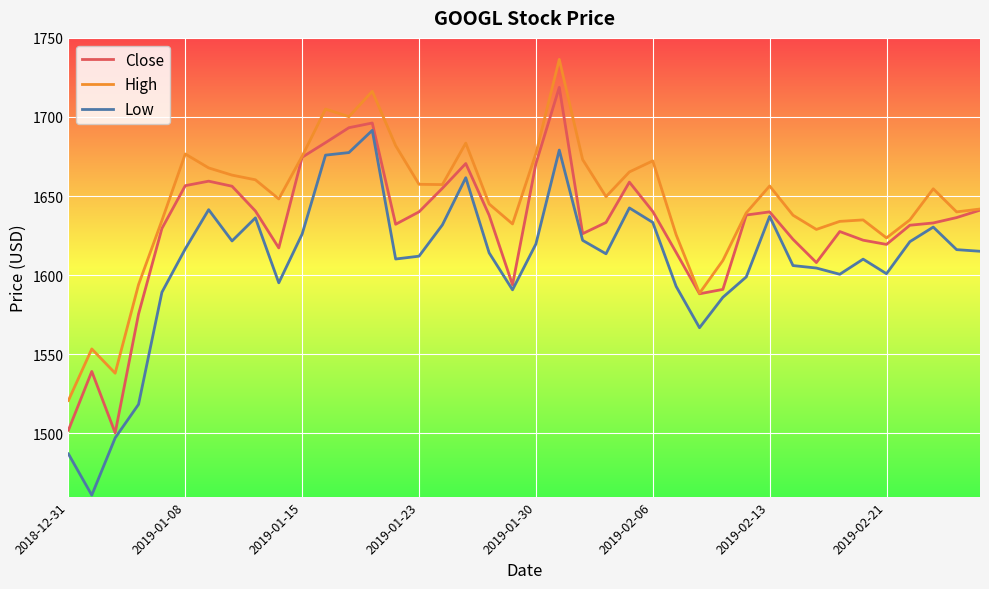

Which series has the largest total across all categories?

High